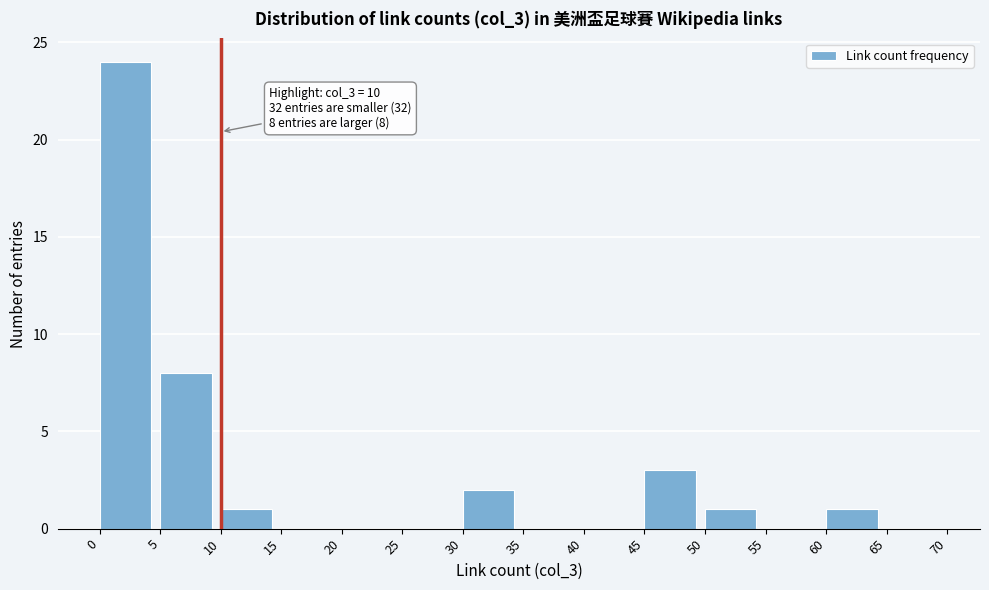

Over which range of the x-axis is the bar tallest?

0 to 5